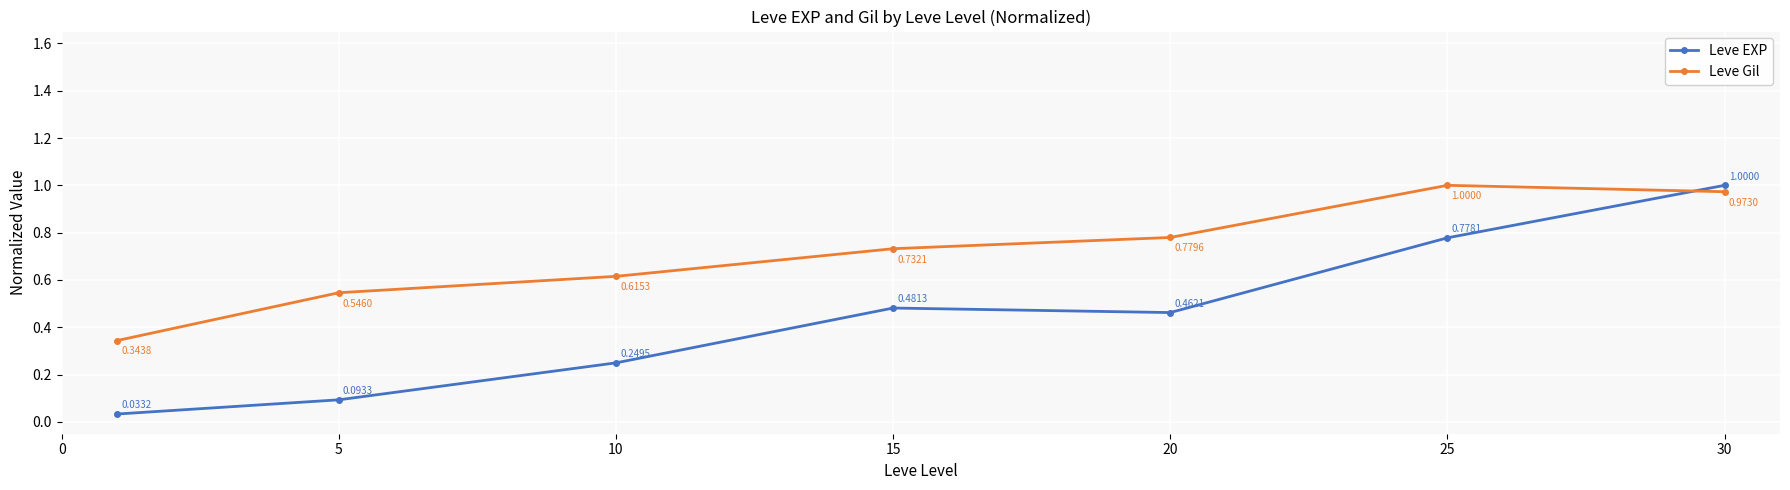

How many categories are shown in the chart?

7